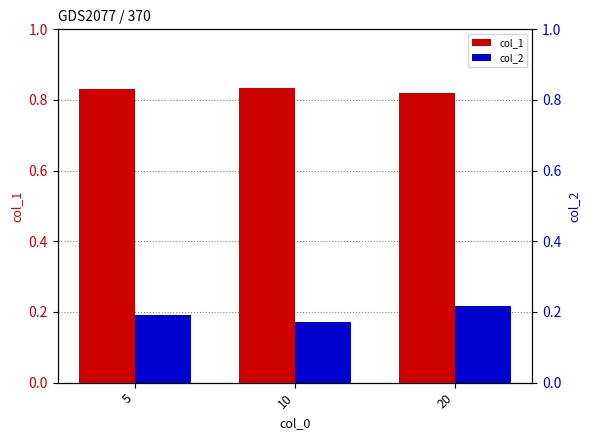

At which label is col_2 closest to 0?

10